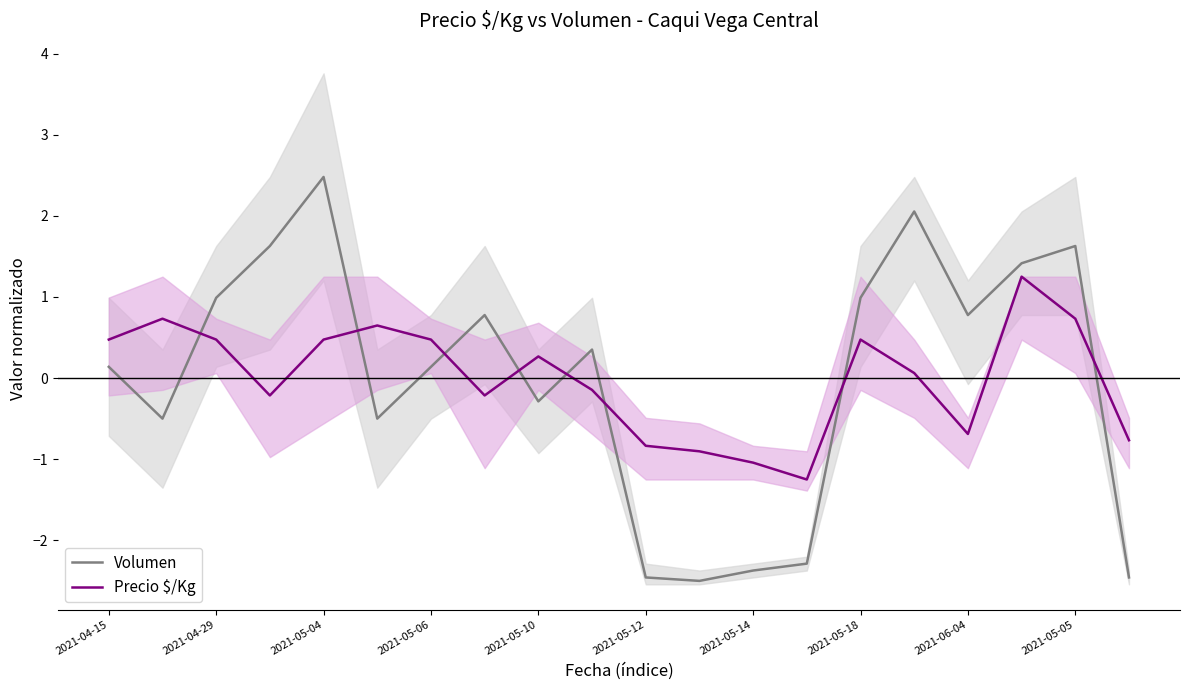

How many intersections are there between Volumen and Precio $/Kg?

8